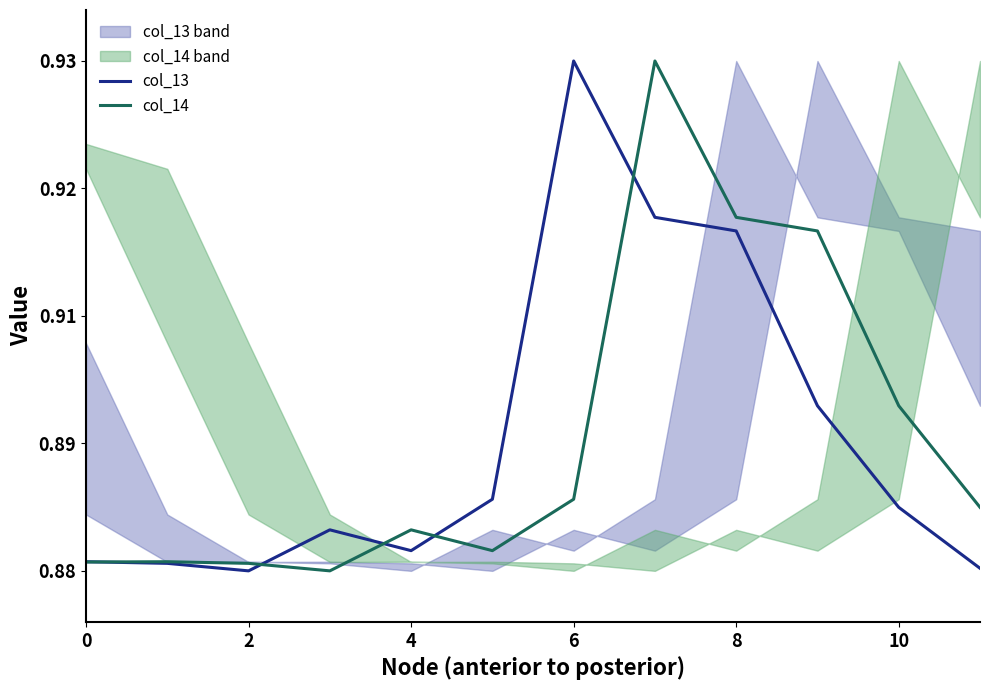

At which category is the sum across all series the highest?

7